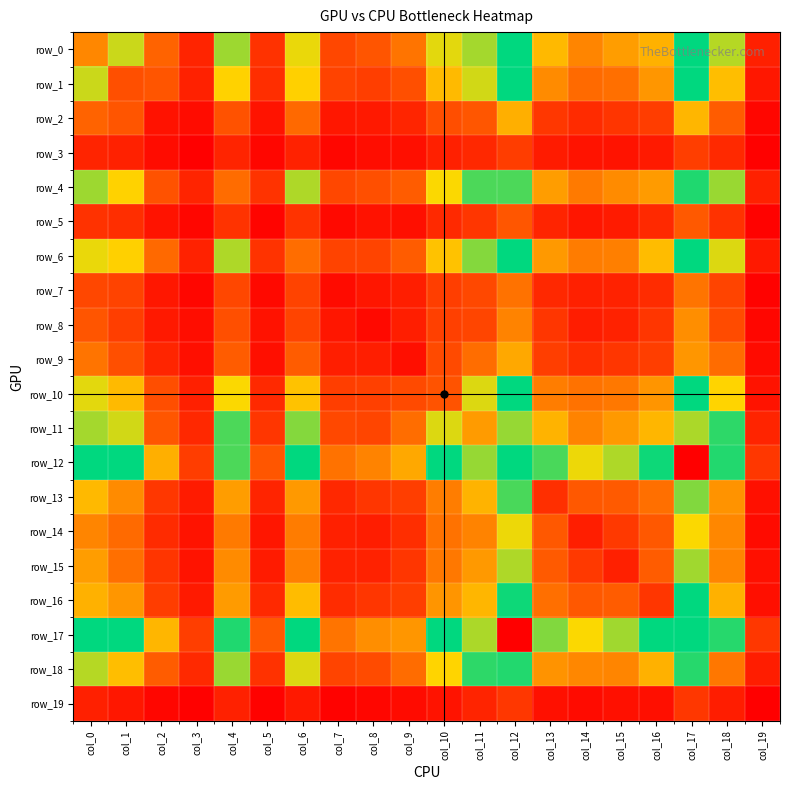

True or false: row_14 has a value of 347 at col_1.

False